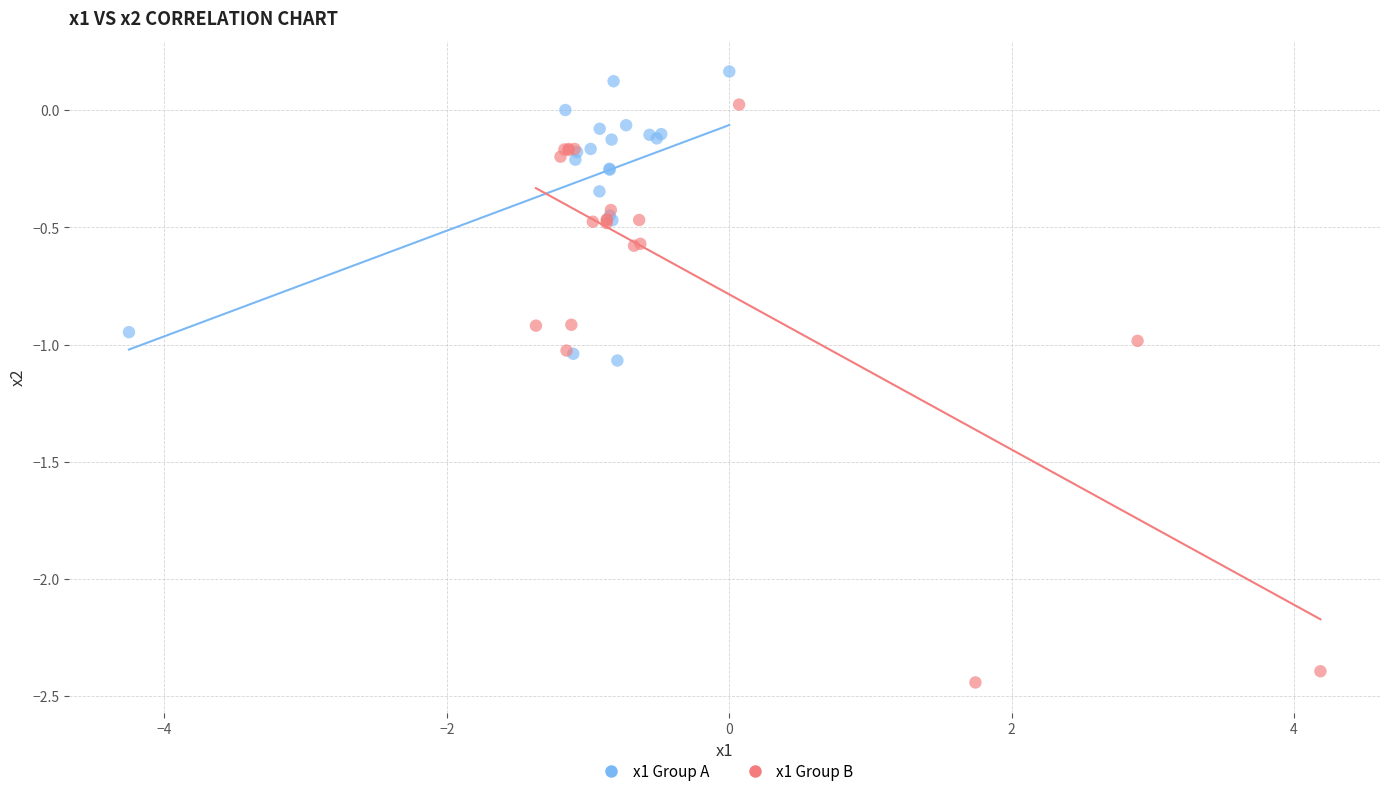

Which series contains the lowest Y value?

x1 Group B